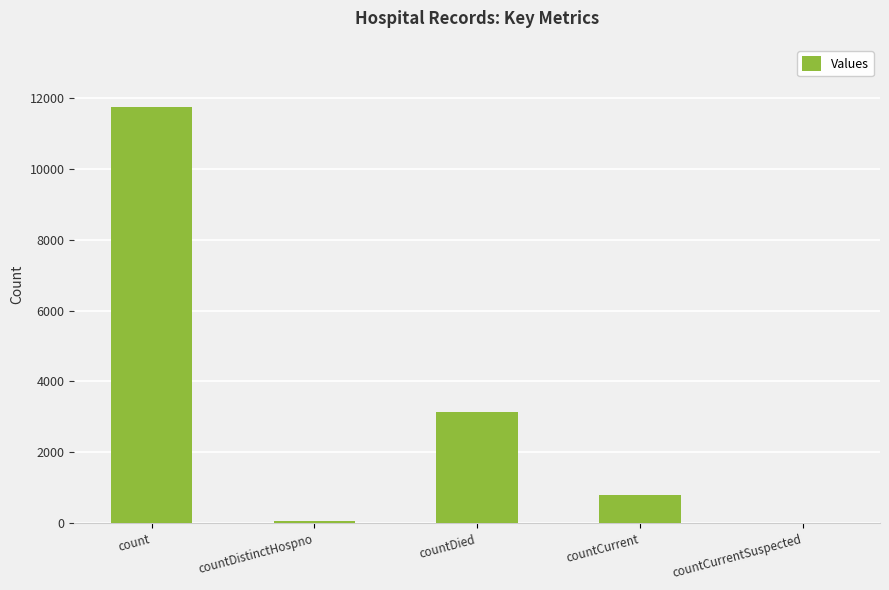

The chart shows a value of 3151 at countDied. True or false?

True